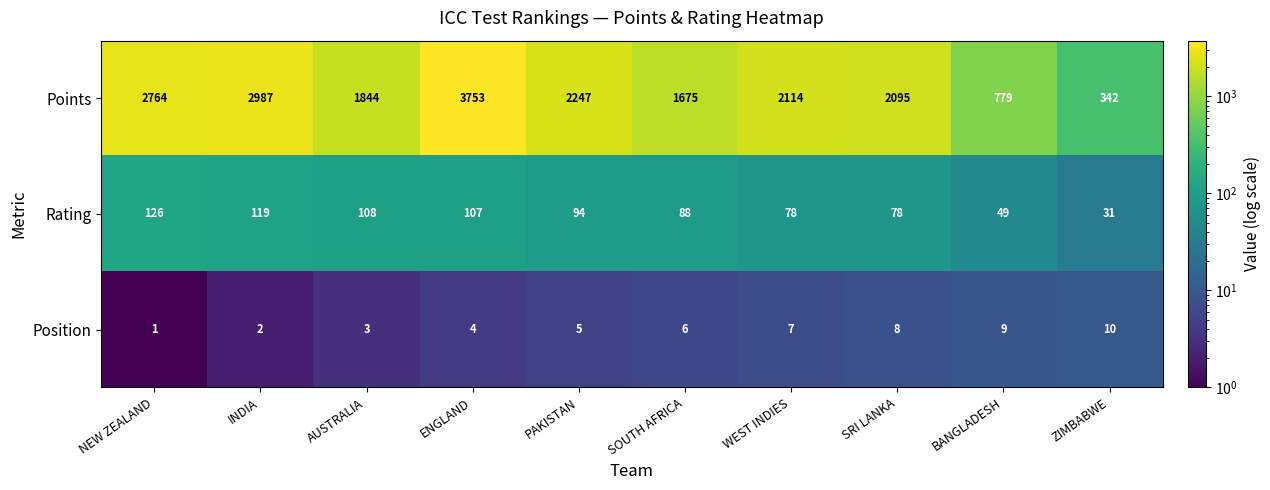

What is the difference between the second highest and second lowest values in the Position series?

7